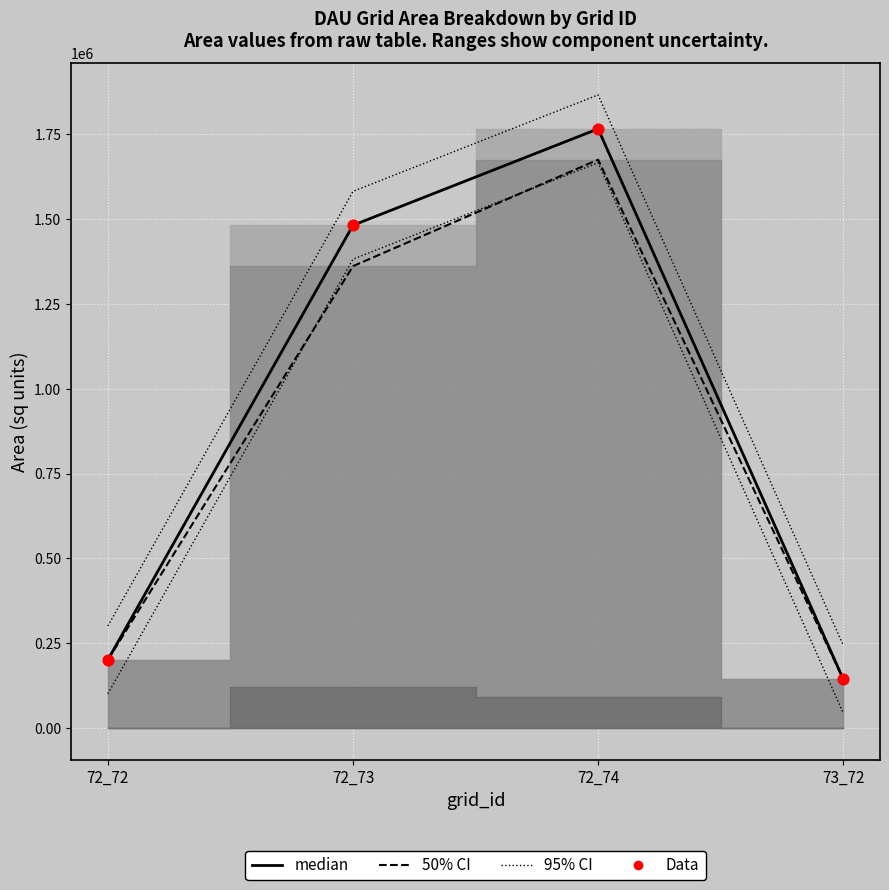

Which series has the largest total across all categories?

95% CI